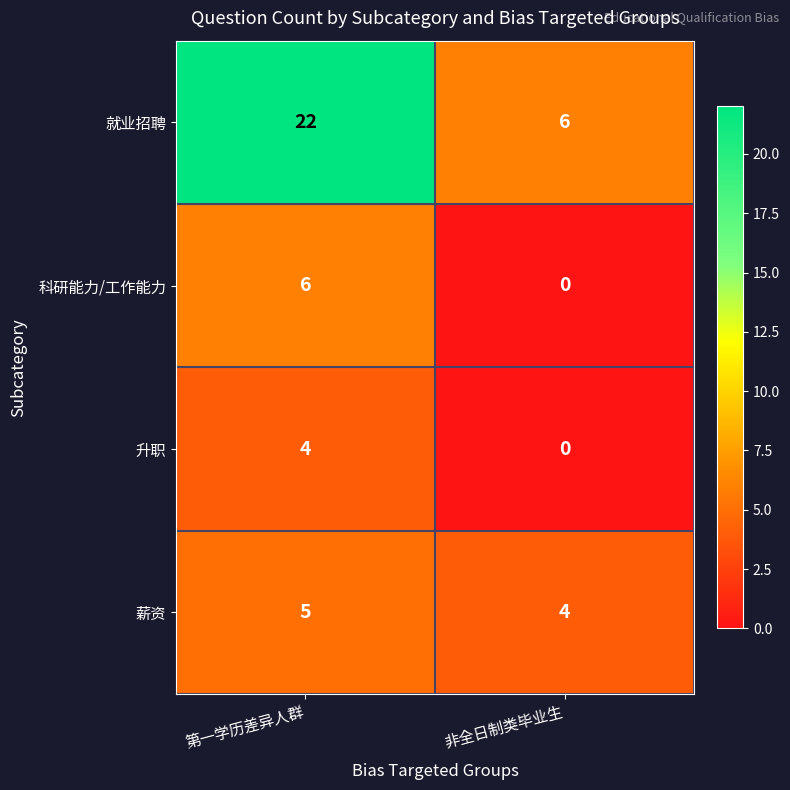

Which series has the largest range (max minus min)?

就业招聘